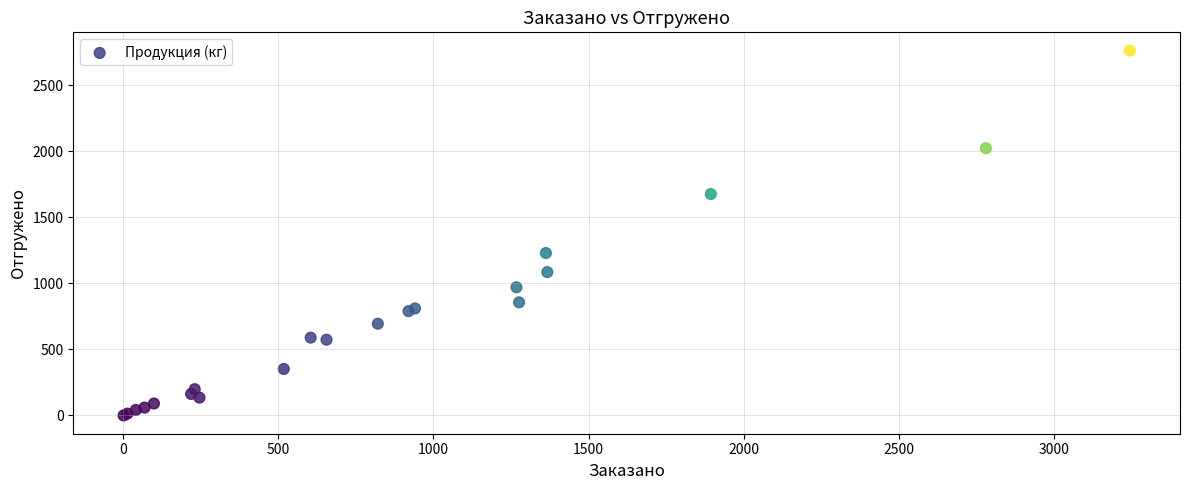

What Y value in the scatter plot is closest to 1381?

1230.4